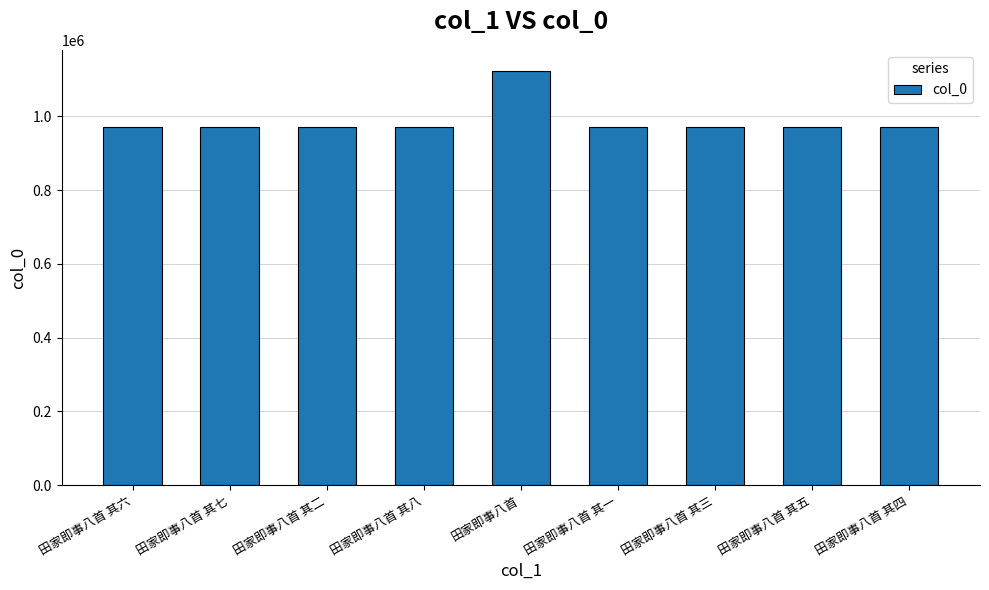

Where does the data first go above 971145?

田家即事八首 其二